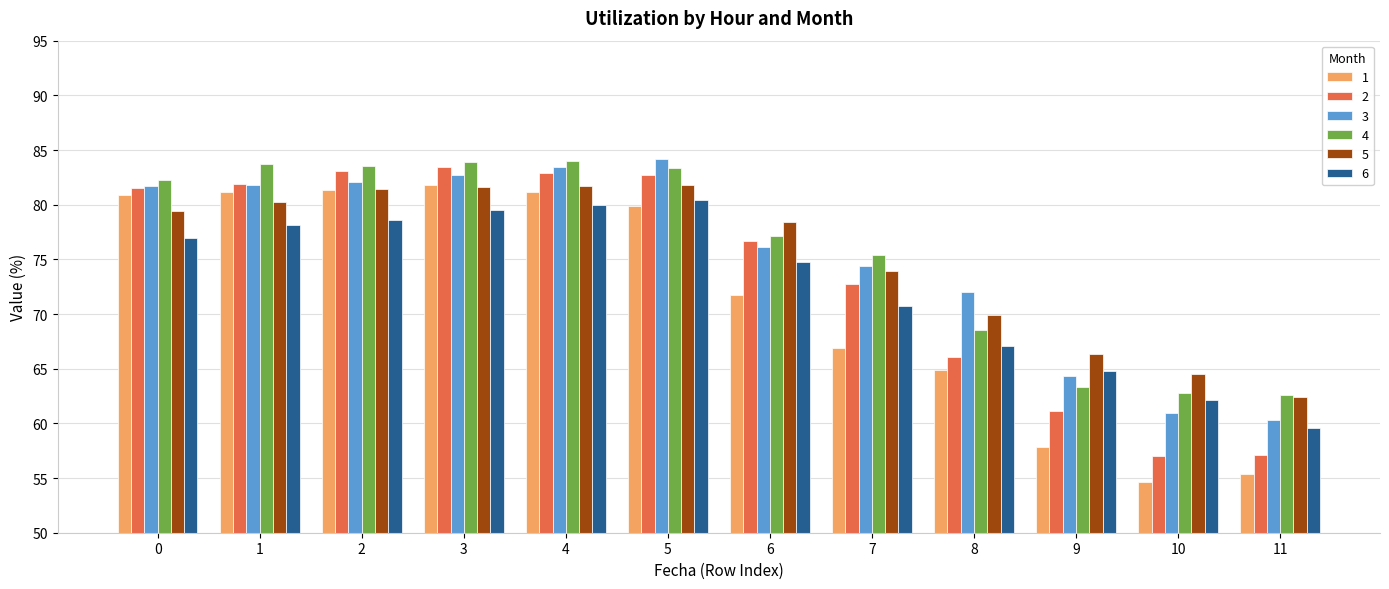

How many data points does each series have?

12